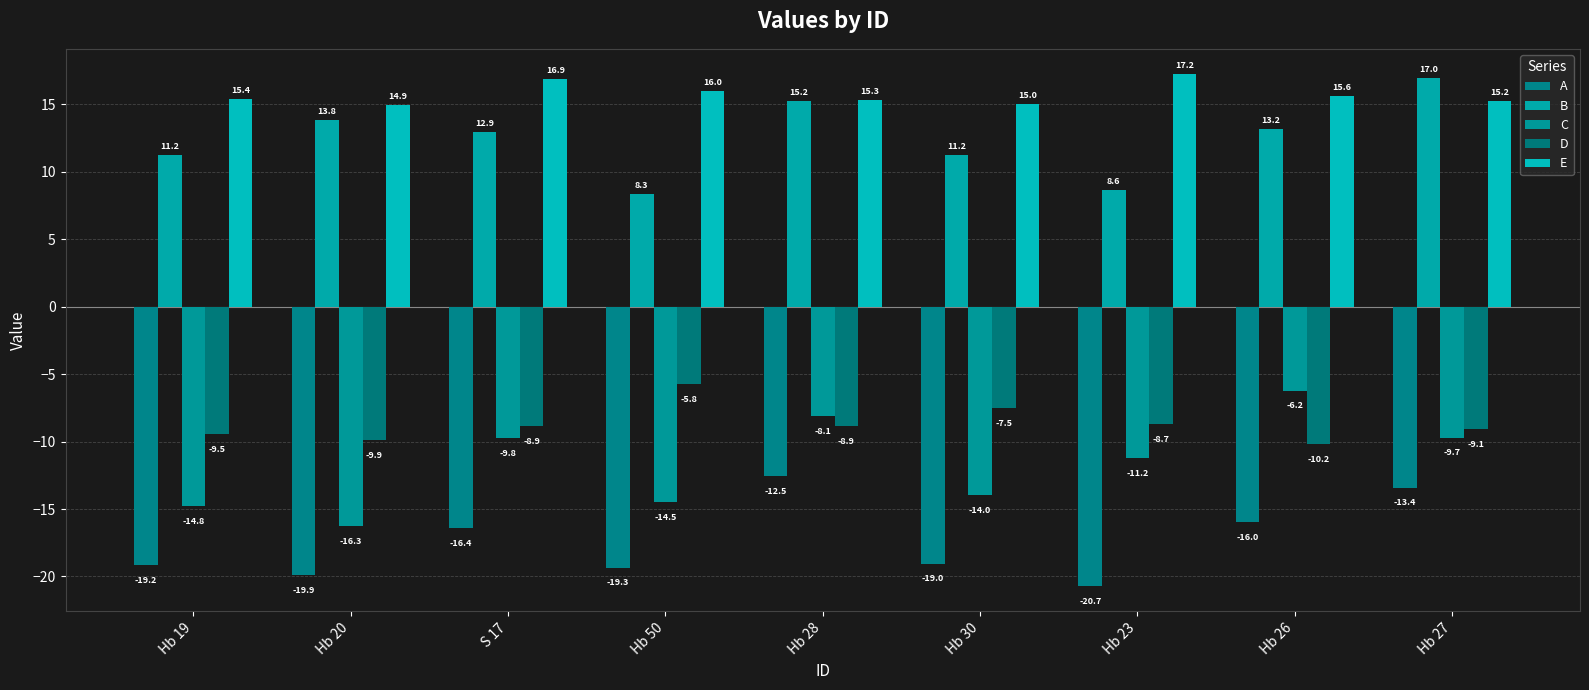

Which category has the lowest value in the D series?

Hb 26